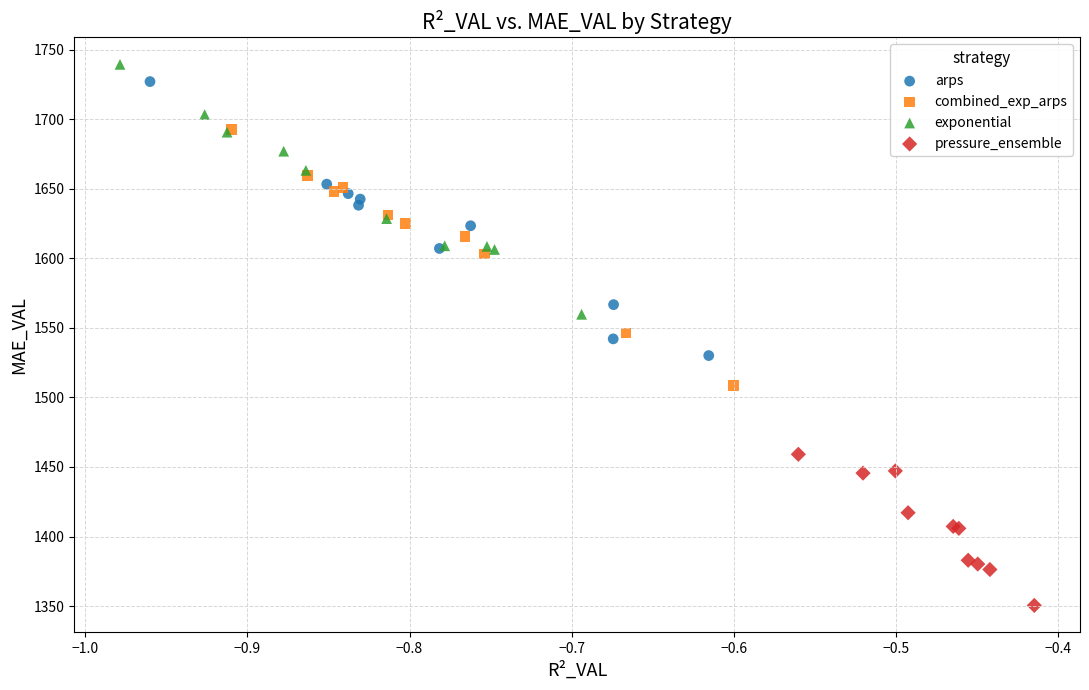

Which series contains the lowest Y value?

pressure_ensemble